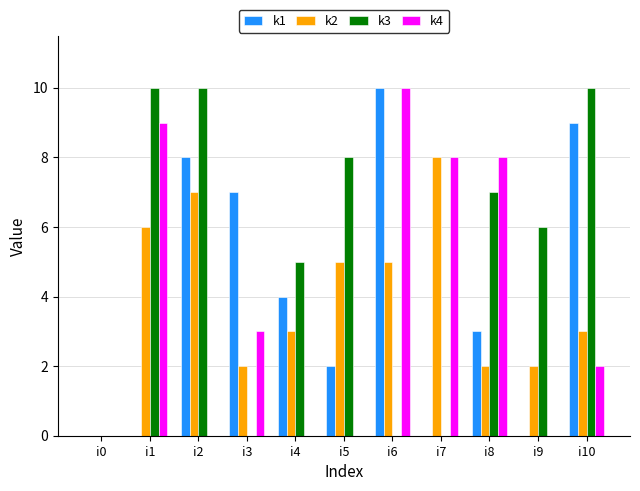

What is the spread (max minus min) of values at i5?

8